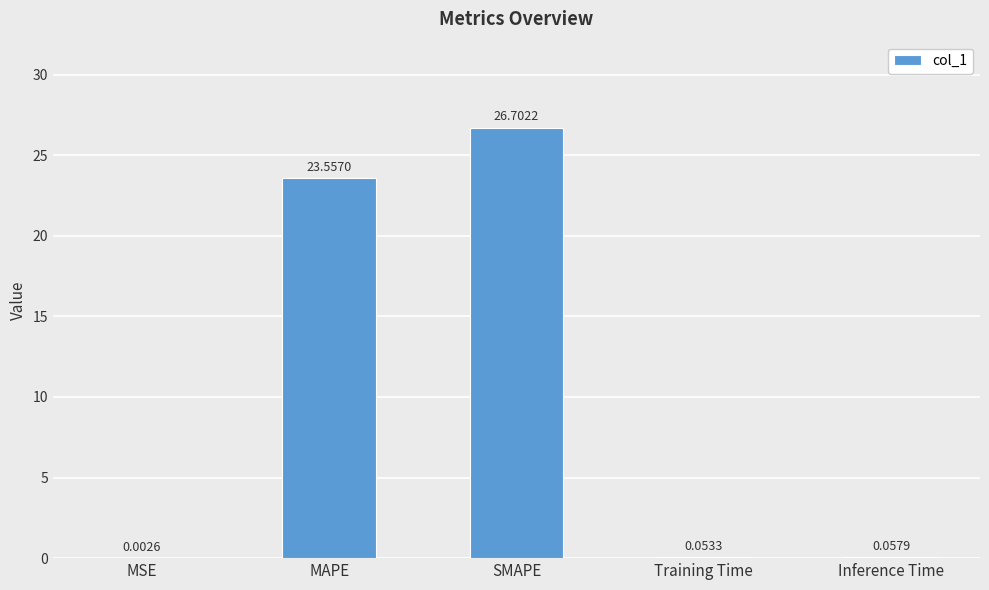

What is the sum of all values?

50.4